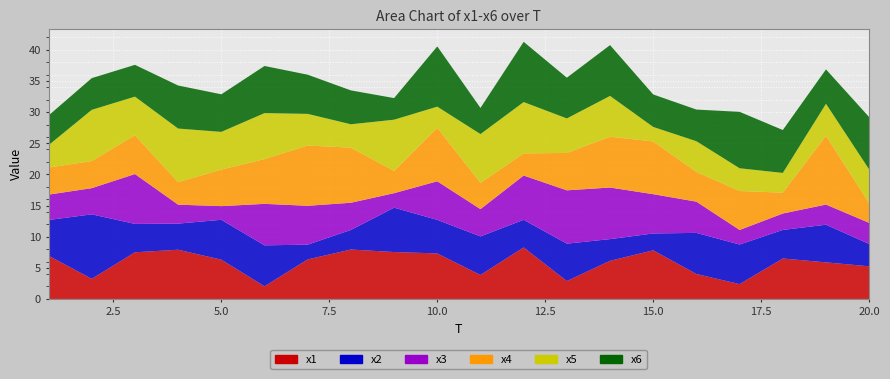

Reading left to right, extract all data points from this chart.

x1: 1=6.9	2=3.2	3=7.5	4=7.9	5=6.3	6=2.0	7=6.3	8=7.9	9=7.5	10=7.3	11=3.9	12=8.3	13=2.9	14=6.1	15=7.8	16=4.0	17=2.4	18=6.5	19=5.9	20=5.2
x2: 1=5.7	2=10.3	3=4.6	4=4.2	5=6.4	6=6.6	7=2.4	8=3.1	9=7.1	10=5.4	11=6.2	12=4.4	13=6.0	14=3.5	15=2.7	16=6.6	17=6.3	18=4.6	19=6.0	20=3.6
x3: 1=4.1	2=4.2	3=8.0	4=3.0	5=2.2	6=6.7	7=6.2	8=4.4	9=2.3	10=6.2	11=4.4	12=7.1	13=8.6	14=8.3	15=6.3	16=5.0	17=2.3	18=2.6	19=3.2	20=3.4
x4: 1=4.3	2=4.4	3=6.2	4=3.6	5=5.9	6=7.2	7=9.7	8=8.8	9=3.6	10=8.6	11=4.2	12=3.6	13=6.0	14=8.2	15=8.5	16=4.8	17=6.3	18=3.3	19=11.1	20=3.1
x5: 1=3.6	2=8.2	3=6.2	4=8.6	5=6.1	6=7.4	7=5.1	8=3.8	9=8.2	10=3.4	11=7.8	12=8.2	13=5.5	14=6.5	15=2.3	16=4.9	17=3.7	18=3.2	19=5.1	20=5.4
x6: 1=4.8	2=5.1	3=5.1	4=6.9	5=6.0	6=7.6	7=6.3	8=5.4	9=3.5	10=9.7	11=4.2	12=9.7	13=6.5	14=8.2	15=5.2	16=5.1	17=9.1	18=6.9	19=5.5	20=8.4